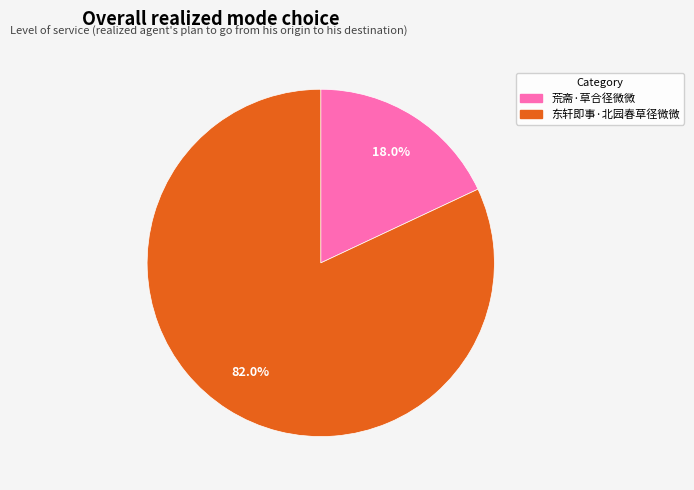

The 东轩即事·北园春草径微微 slice represents 74% of the pie. True or false?

False